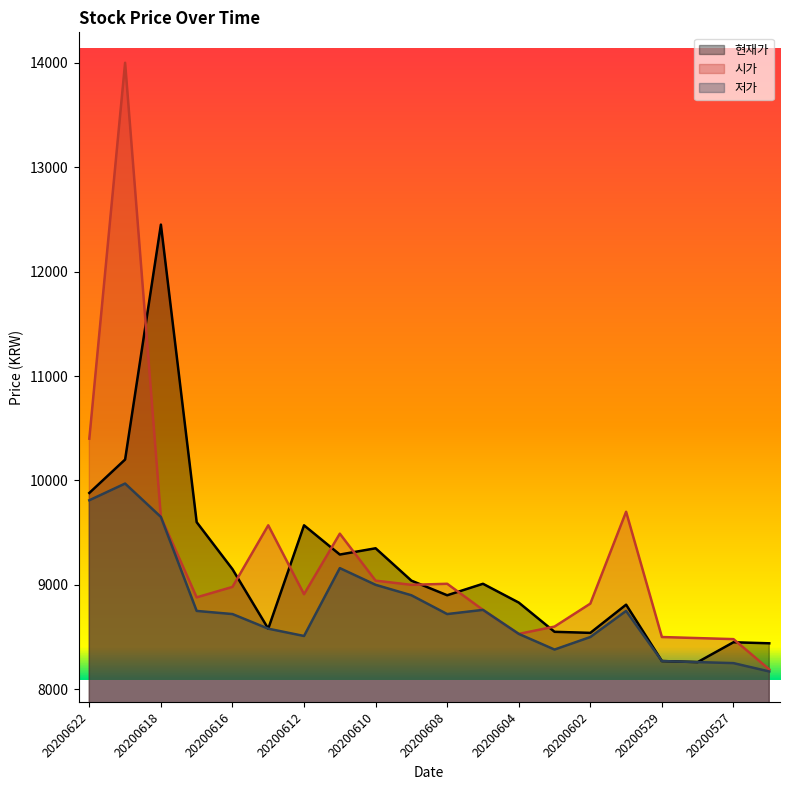

Reading right to left, list all the values displayed in this chart.

현재가: 20200526=8440	20200527=8450	20200528=8260	20200529=8270	20200601=8810	20200602=8540	20200603=8550	20200604=8830	20200605=9010	20200608=8900	20200609=9040	20200610=9350	20200611=9290	20200612=9570	20200615=8580	20200616=9150	20200617=9600	20200618=12450	20200619=10200	20200622=9880
시가: 20200526=8190	20200527=8480	20200528=8490	20200529=8500	20200601=9700	20200602=8820	20200603=8600	20200604=8530	20200605=8760	20200608=9010	20200609=9000	20200610=9040	20200611=9490	20200612=8910	20200615=9570	20200616=8980	20200617=8880	20200618=9650	20200619=14000	20200622=10400
저가: 20200526=8170	20200527=8250	20200528=8260	20200529=8270	20200601=8750	20200602=8500	20200603=8380	20200604=8530	20200605=8760	20200608=8720	20200609=8900	20200610=9000	20200611=9160	20200612=8510	20200615=8580	20200616=8720	20200617=8750	20200618=9650	20200619=9970	20200622=9810